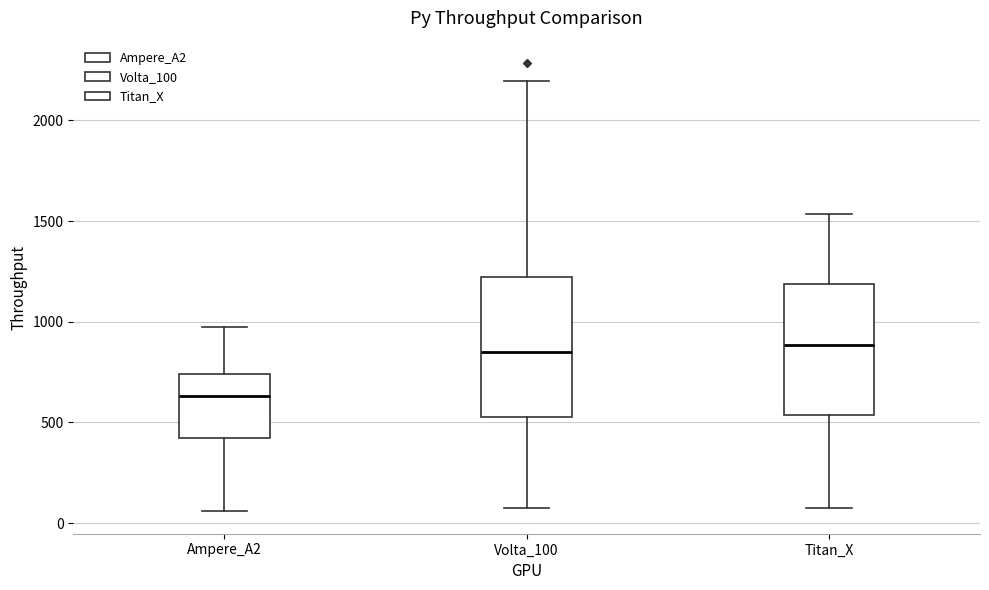

Where is the lower edge of the box for Ampere_A2 on the y-axis? The values are not printed on the chart, so give them approximately, as read against the axis.

400